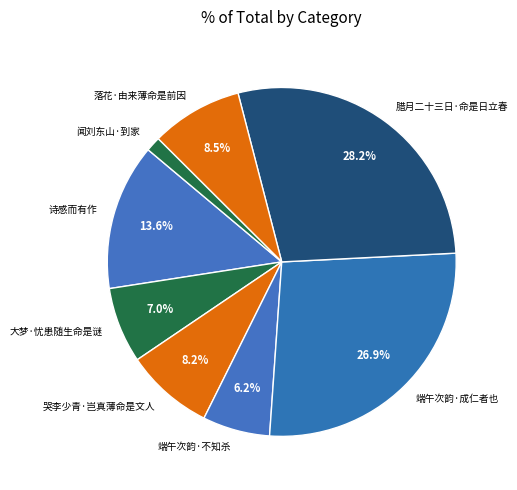

Does any single category account for the majority?

No